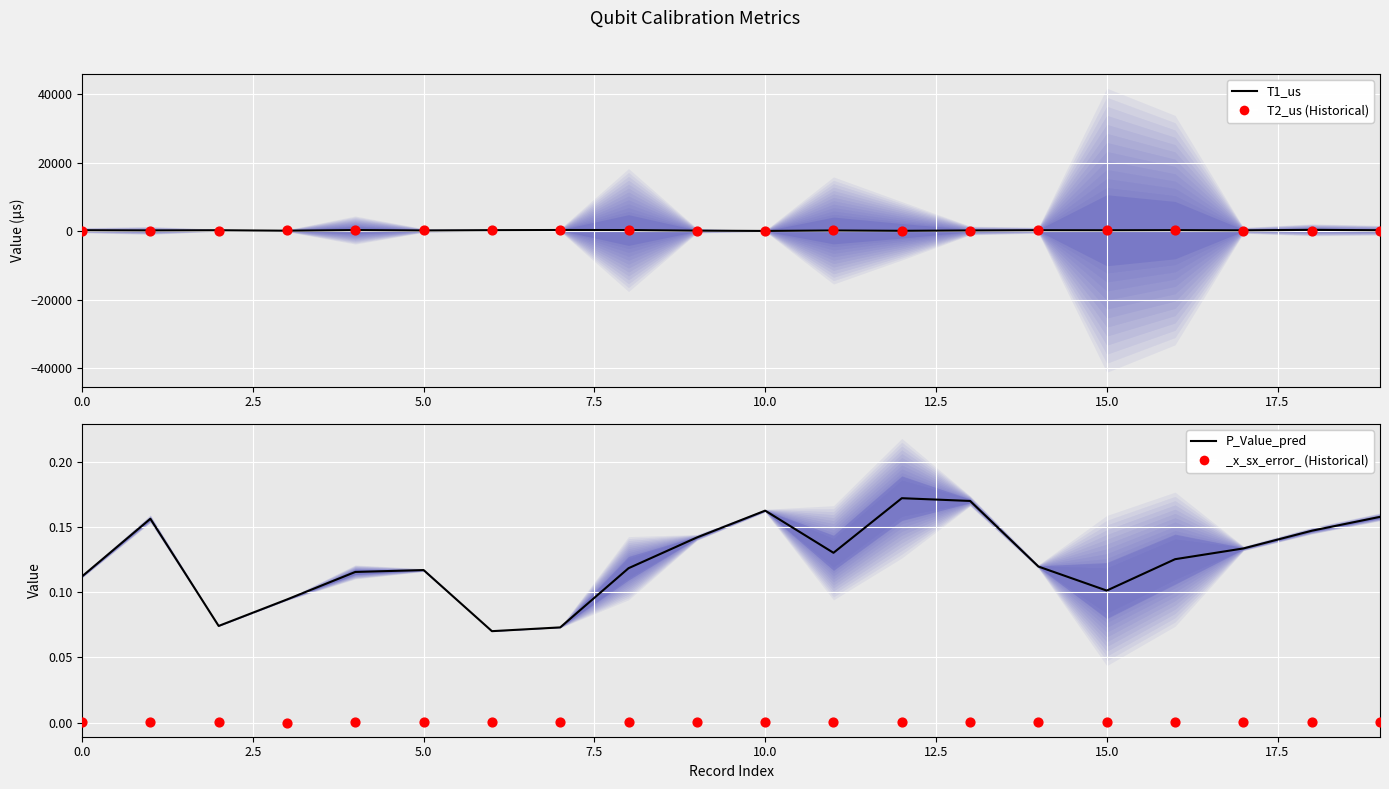

Which series has the widest spread of Y values?

T2_us (historical)